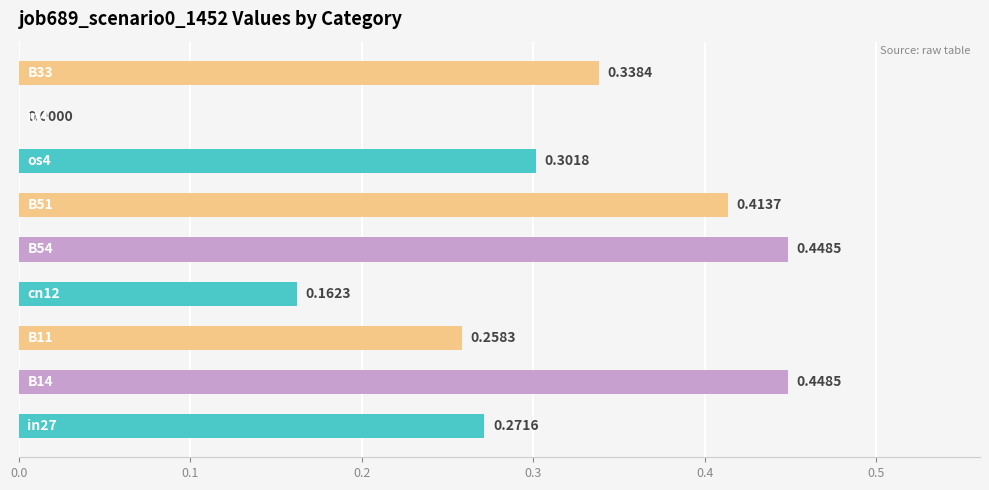

What is the sum of all values?

2.6